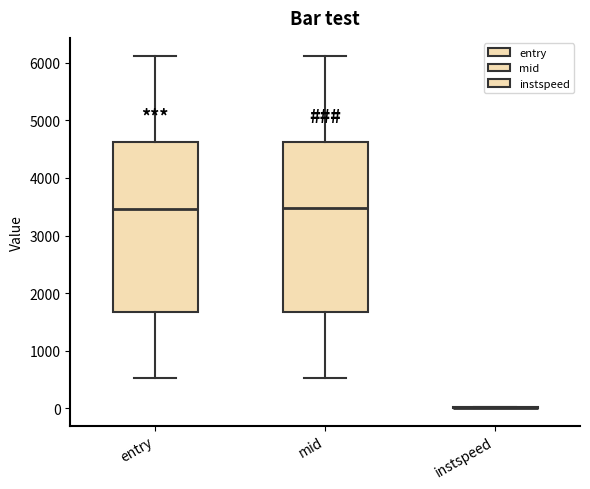

Reading left to right, read every box against the y-axis: the position of its median line, the range the box covers, and the ends of its whiskers. The values are not printed on the chart, so give them approximately, as read against the axis.

entry: median 3500, box 1700 to 4600, whiskers 500 to 6100
mid: median 3500, box 1700 to 4600, whiskers 500 to 6100
instspeed: box collapsed to a line at 0, whiskers 0 to 0